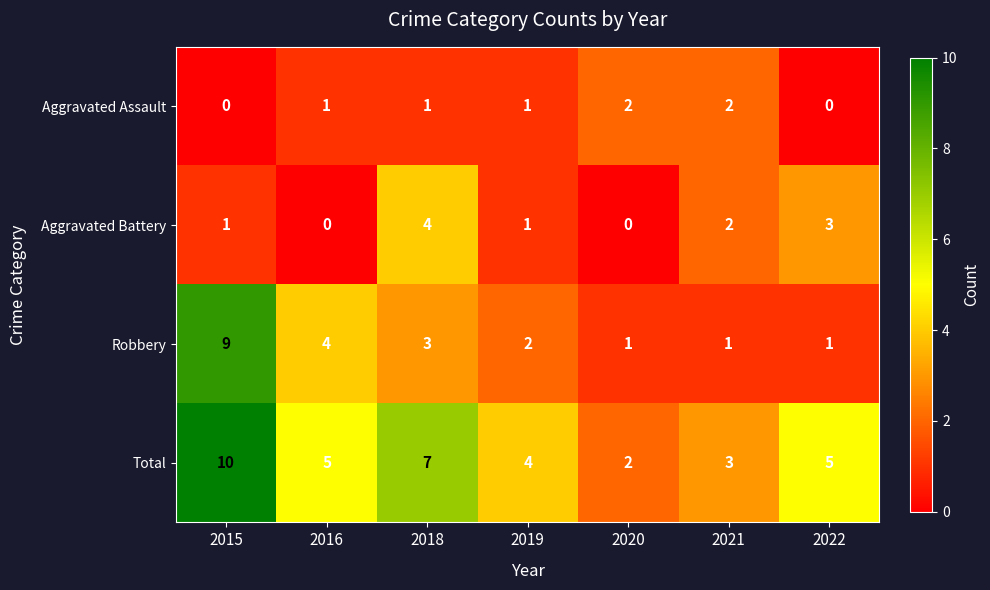

Which category has the highest value across all series?

2015